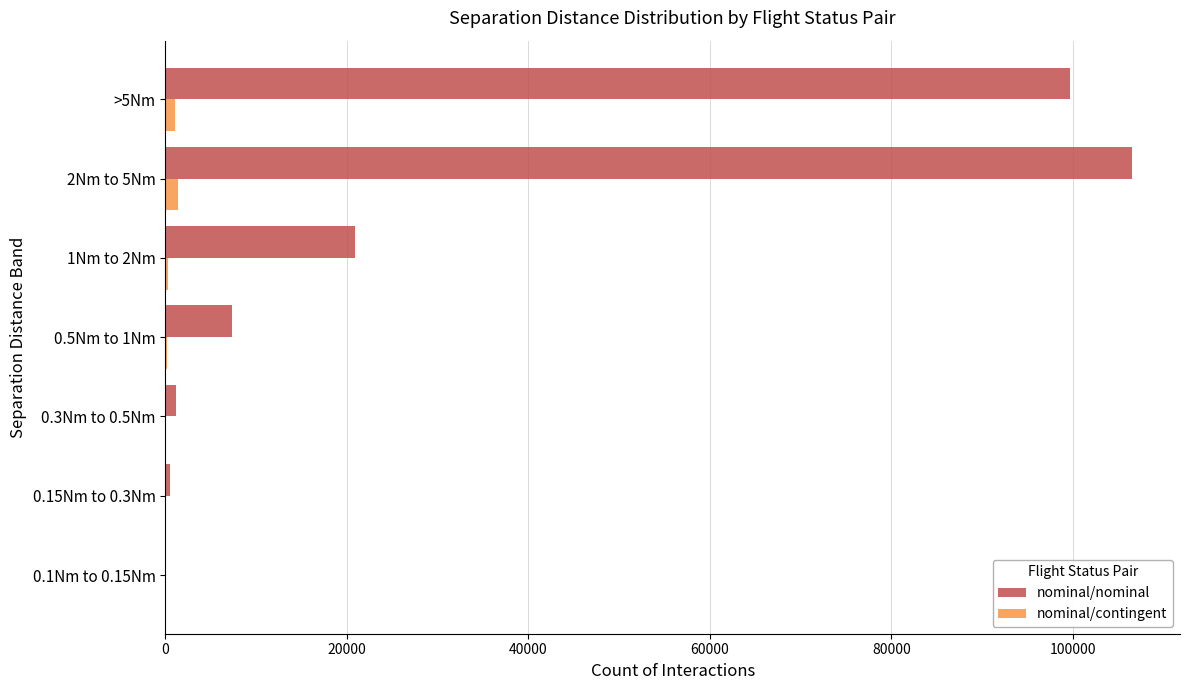

What is the highest value of the nominal/contingent series?

1378